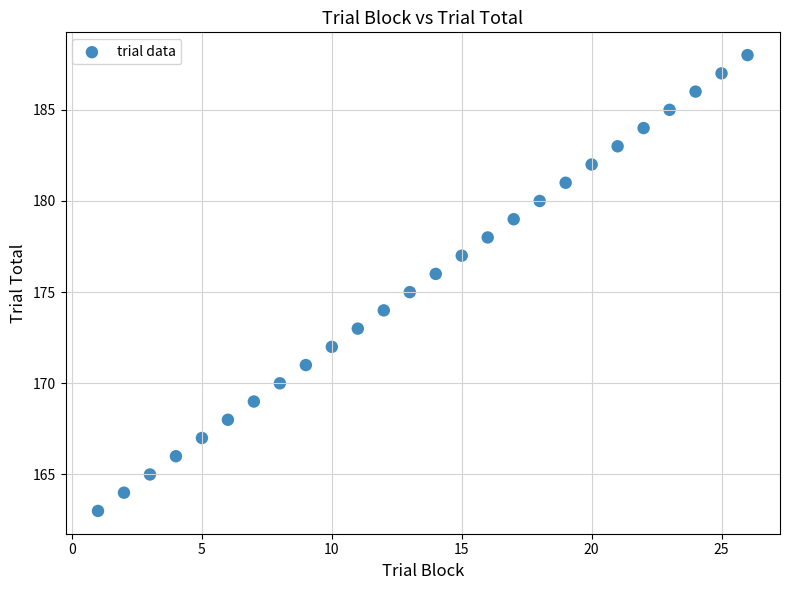

What is the range of Y values (max minus min)?

25